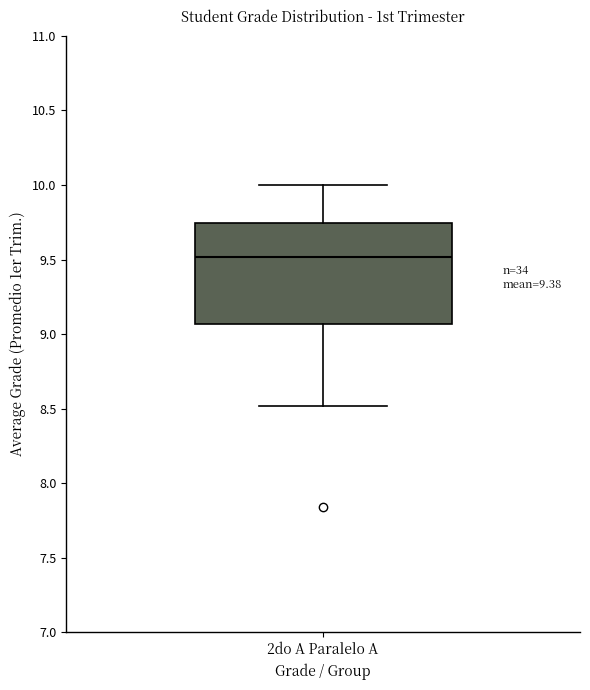

Where does the lower whisker of the box for 2do A Paralelo A end on the y-axis? The values are not printed on the chart, so give them approximately, as read against the axis.

8.50